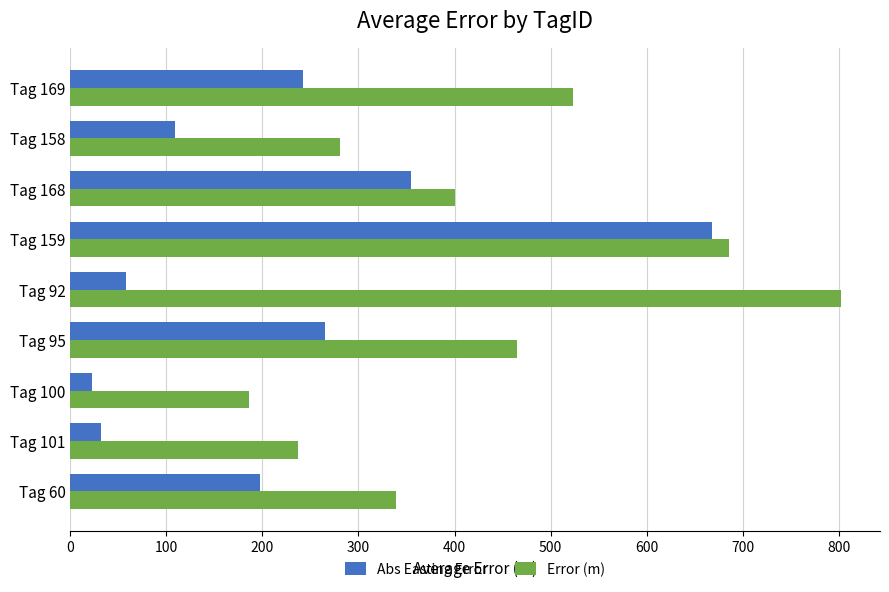

Which series has the largest range (max minus min)?

Abs Easting Error